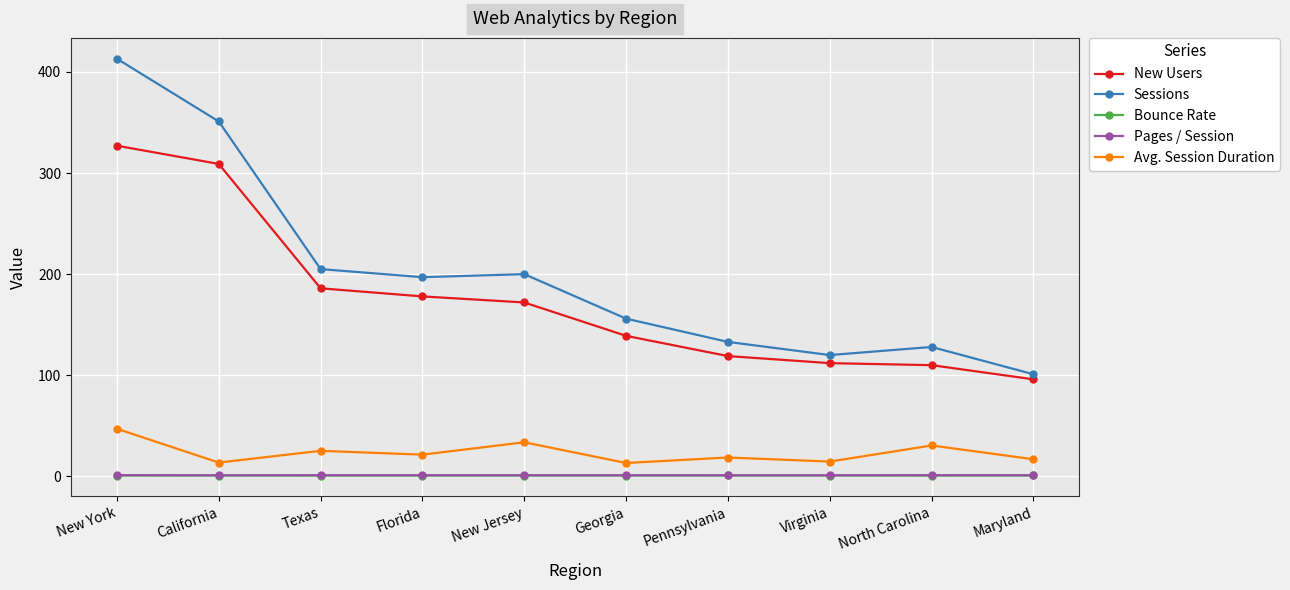

What is the label of the 10th point from the right?

New York